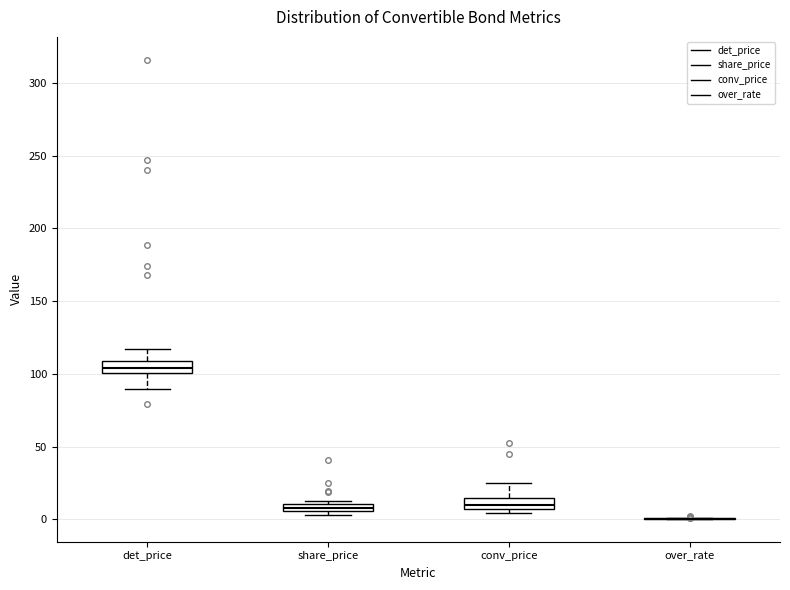

Where is the lower edge of the box for det_price on the y-axis? The values are not printed on the chart, so give them approximately, as read against the axis.

100